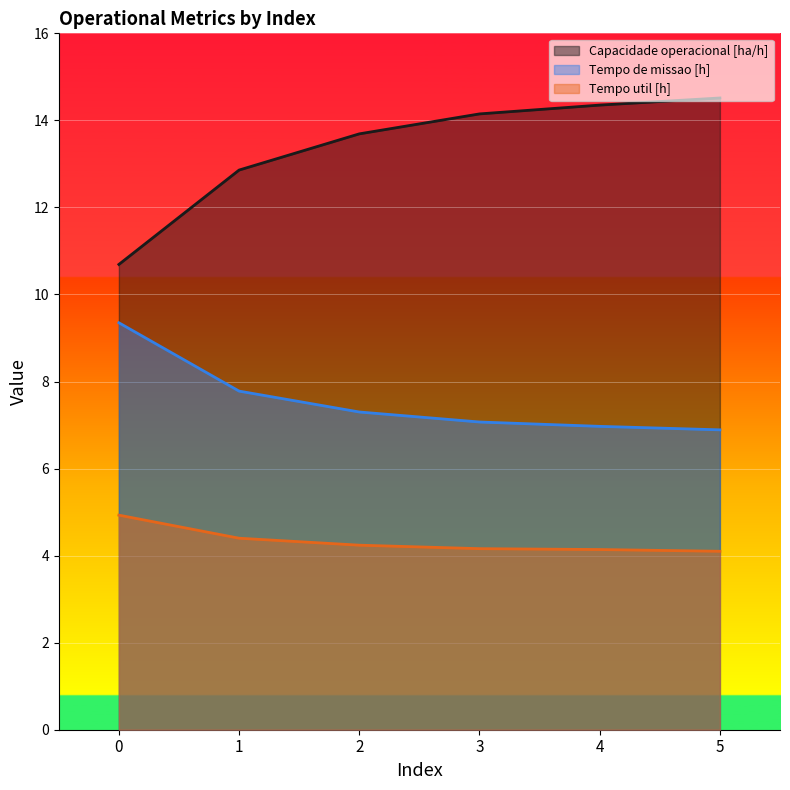

Rank the categories by Capacidade operacional [ha/h] value from highest to lowest.

5, 4, 3, 2, 1, 0